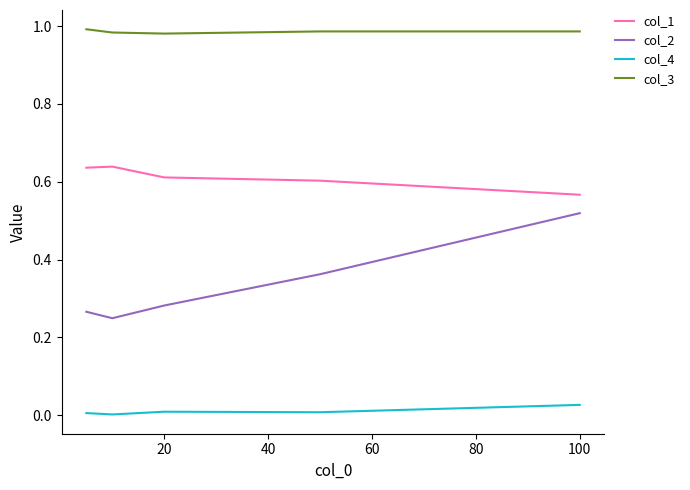

Does the chart have visible grid lines?

No